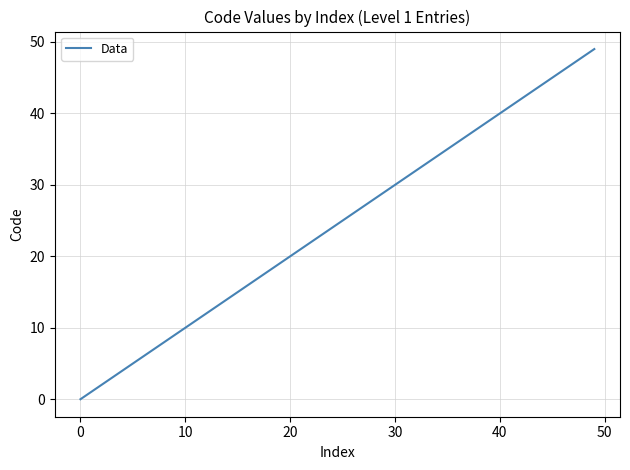

What is the difference between the maximum and minimum values?

49